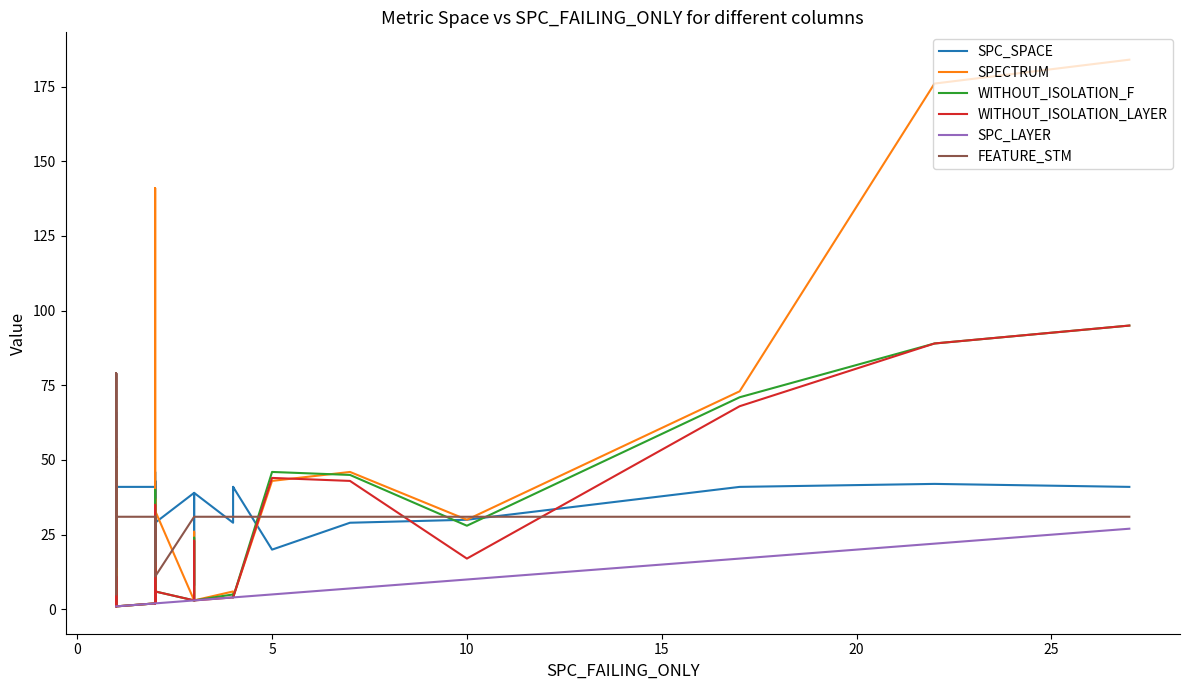

Reading left to right, what are all the values shown in this chart?

SPC_SPACE: 42	26	66	41	7	5	5	42	42	9	9	41	41	19	42	23	46	28	3	43	23	43	30	29	39	34	34	8	27	39	29	41	40	41	20	29	30	41	42	41
SPECTRUM: 2	54	15	1	1	38	54	1	1	1	1	1	2	37	2	3	3	2	141	2	3	3	3	33	3	3	3	26	3	3	6	4	4	4	43	46	30	73	176	184
WITHOUT_ISOLATION_F: 2	11	1	1	1	20	22	1	1	1	1	1	2	40	2	3	3	2	26	2	3	3	3	6	3	3	3	24	3	3	5	4	4	4	46	45	28	71	89	95
WITHOUT_ISOLATION_LAYER: 2	11	1	1	1	20	22	1	1	1	1	1	2	35	2	3	3	2	26	2	3	3	3	6	3	3	3	23	3	3	4	4	4	4	44	43	17	68	89	95
SPC_LAYER: 1	1	1	1	1	1	1	1	1	1	1	1	2	2	2	2	2	2	2	2	2	2	2	2	3	3	3	3	3	3	4	4	4	4	5	7	10	17	22	27
FEATURE_STM: 31	14	14	31	79	51	79	31	31	5	51	31	31	31	31	31	31	31	16	31	14	31	31	11	31	31	31	31	31	31	31	31	31	31	31	31	31	31	31	31